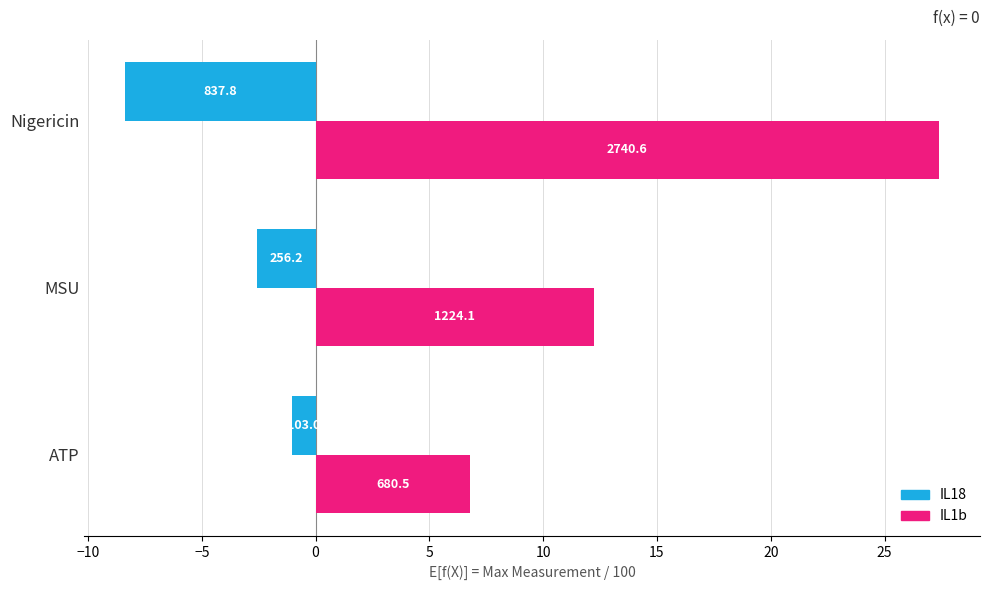

Which series has the largest total across all categories?

IL1b